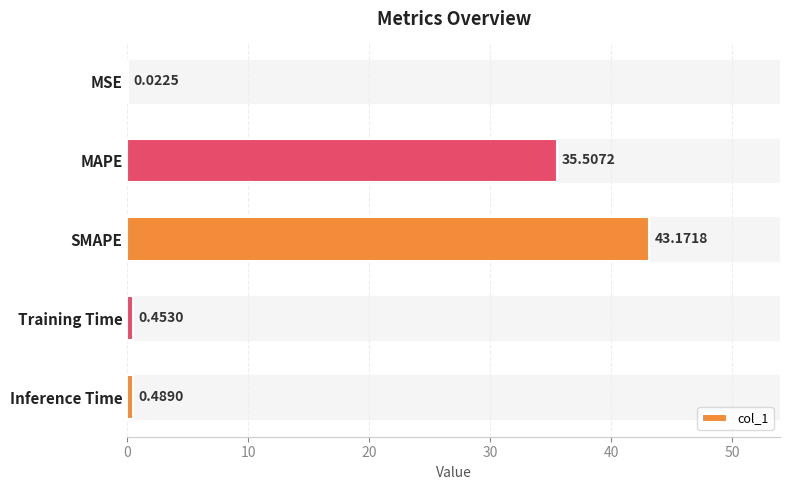

What is the sum of all values?

79.6